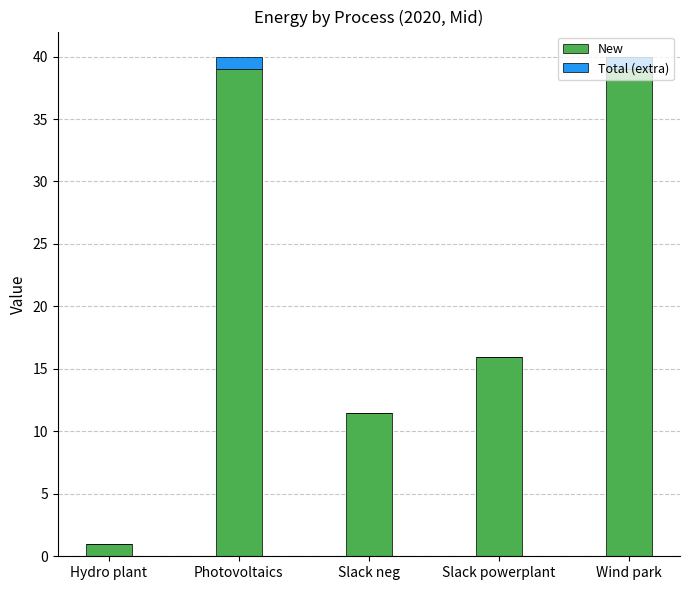

How many categories are shown in the chart?

5